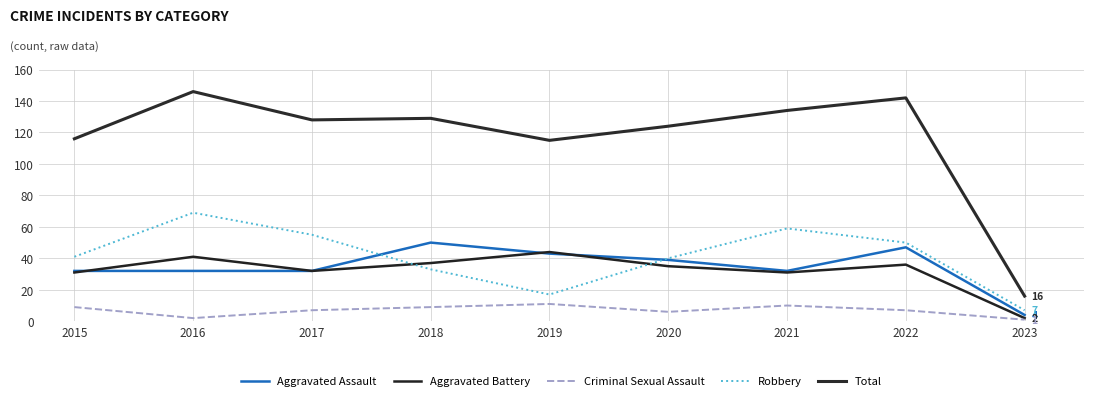

What is the smallest value displayed?

1